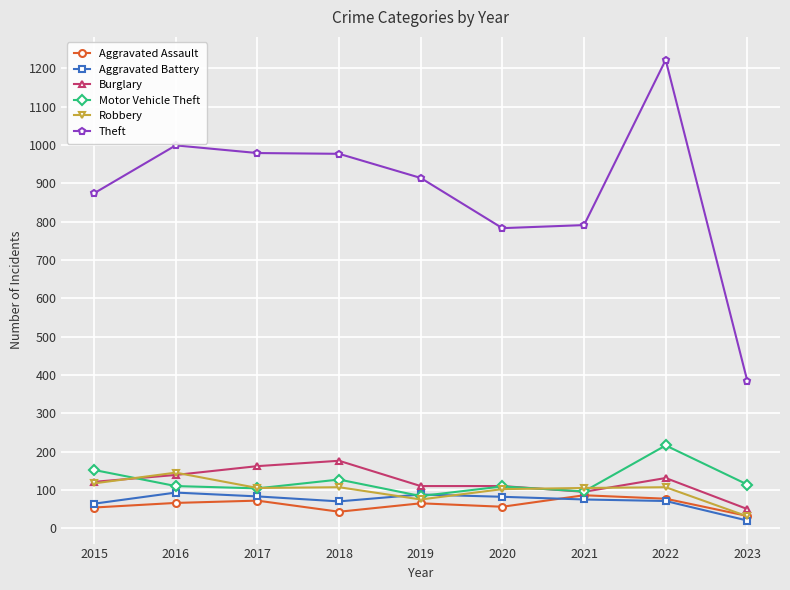

True or false: Robbery has more than 0 interior local peaks.

True